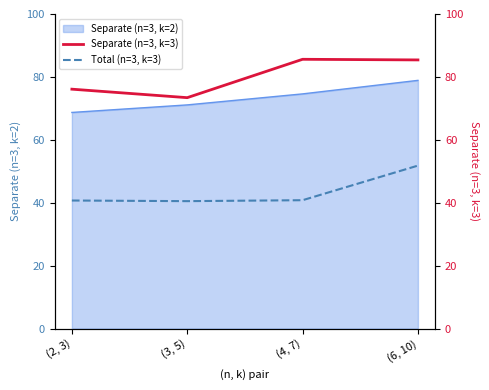

Does the chart display data point markers on the line(s)?

No